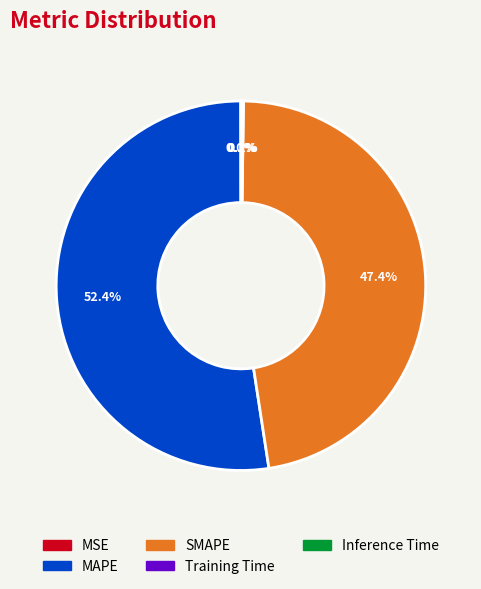

Which slice is the largest?

MAPE